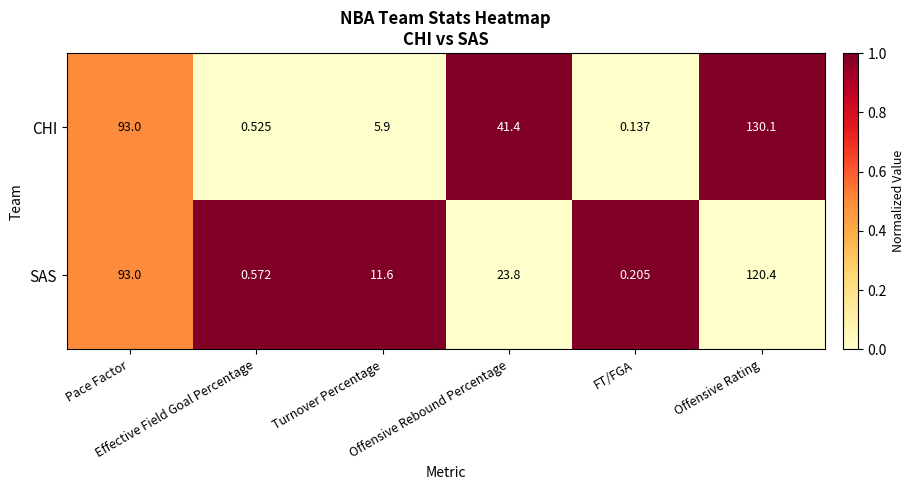

Rank the series by their average value, from highest to lowest.

CHI, SAS